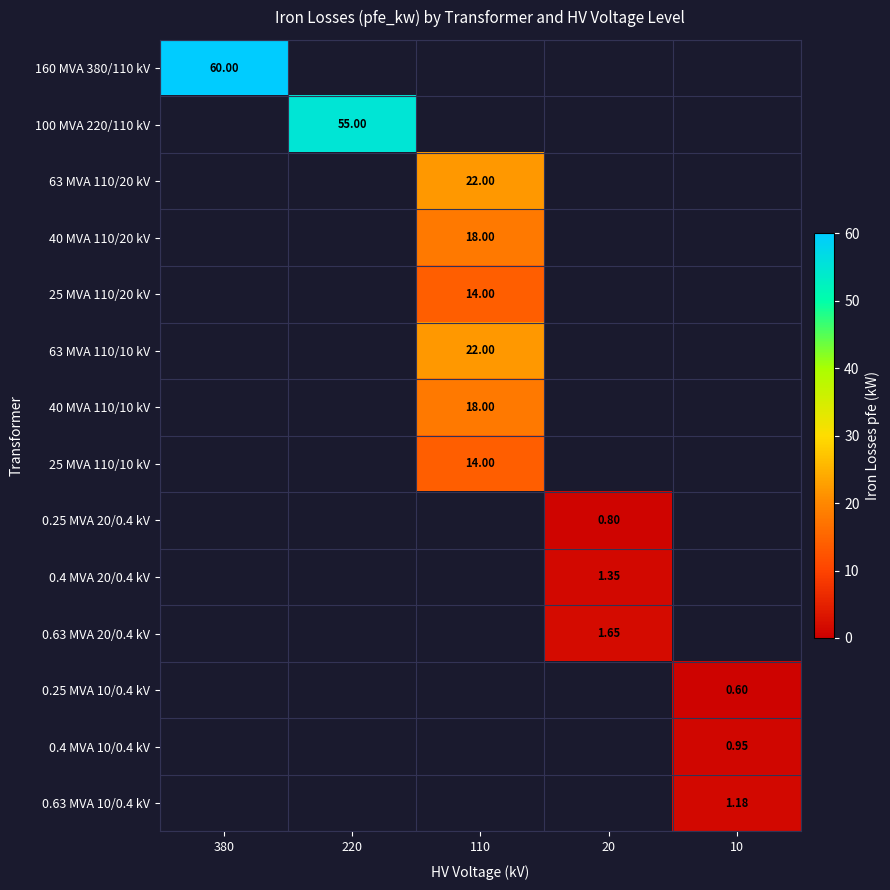

Between 110 and 380, which is larger?

380